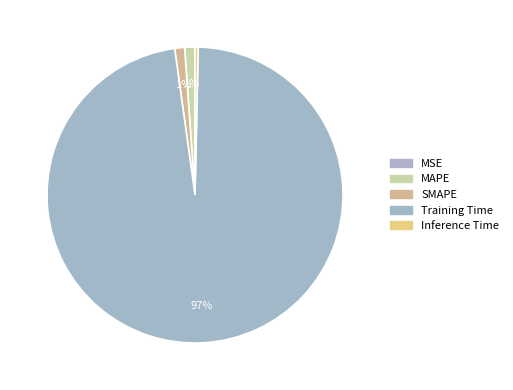

True or false: Training Time accounts for 97% of the total.

True